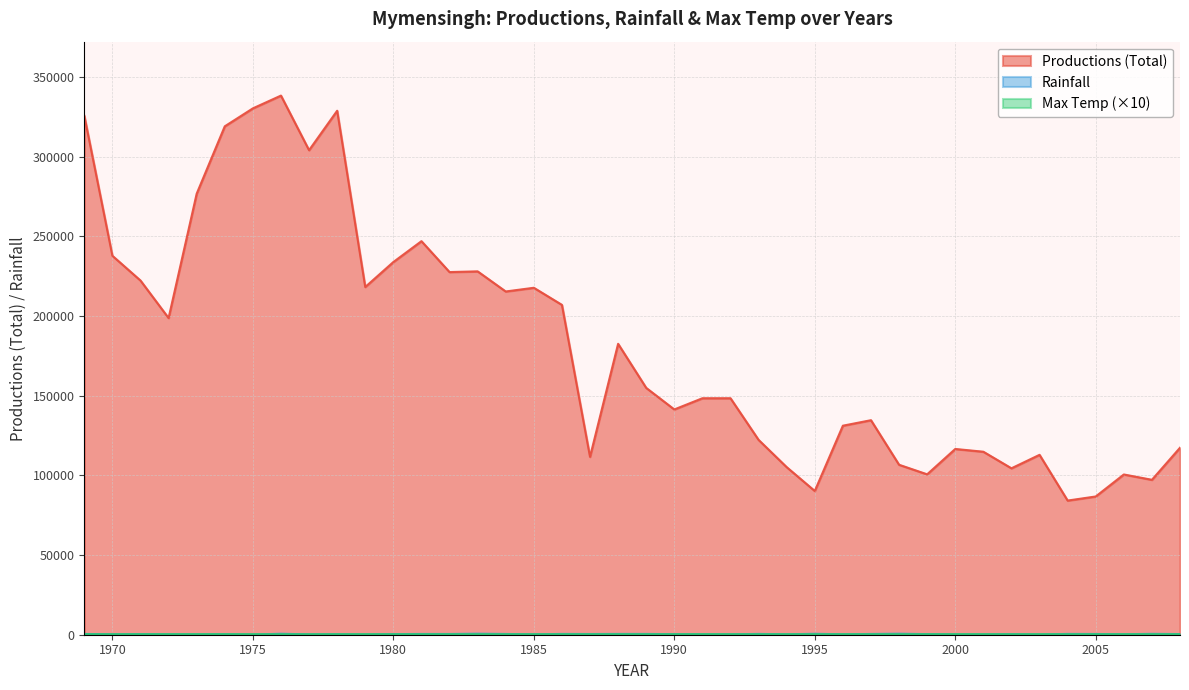

Reading right to left, what are all the values shown in this chart?

Productions (Total): 2008=117348.0	2007=97221.0	2006=100567.0	2005=86758.0	2004=84190.0	2003=112890.0	2002=104440.0	2001=114840.0	2000=116570.0	1999=100660.0	1998=106660.0	1997=134620.0	1996=131170.0	1995=90210.0	1994=105170.0	1993=122270.0	1992=148400.0	1991=148400.0	1990=141370.0	1989=154895.0	1988=182555.0	1987=111629.0	1986=206995.0	1985=217721.0	1984=215394.0	1983=228020.0	1982=227570.0	1981=246965.0	1980=233880.0	1979=218210.0	1978=328815.0	1977=304055.0	1976=338320.0	1975=330305.0	1974=319040.0	1973=276755.0	1972=198725.0	1971=222270.0	1970=237810.0	1969=325685.0
Rainfall: 2008=413.5	2007=547.0	2006=306.5	2005=459.5	2004=497.0	2003=168.5	2002=323.5	2001=205.0	2000=203.5	1999=375.0	1998=631.0	1997=470.0	1996=283.5	1995=582.5	1994=275.0	1993=501.0	1992=269.5	1991=279.5	1990=357.0	1989=491.5	1988=498.5	1987=444.5	1986=494.5	1985=250.5	1984=473.0	1983=639.0	1982=459.5	1981=472.5	1980=386.5	1979=172.5	1978=299.5	1977=213.0	1976=609.5	1975=92.5	1974=335.0	1973=241.0	1972=274.0	1971=387.0	1970=265.0	1969=486.0
Max Temp: 2008=344.0	2007=355.5	2006=356.0	2005=341.5	2004=340.5	2003=355.5	2002=333.0	2001=353.0	2000=353.0	1999=352.0	1998=340.0	1997=346.0	1996=343.0	1995=337.0	1994=342.5	1993=334.0	1992=349.5	1991=363.5	1990=343.5	1989=343.0	1988=344.0	1987=339.5	1986=349.0	1985=337.0	1984=345.0	1983=344.0	1982=343.0	1981=339.5	1980=341.0	1979=357.0	1978=347.0	1977=318.5	1976=333.5	1975=347.5	1974=364.0	1973=353.5	1972=355.5	1971=350.0	1970=339.0	1969=344.5